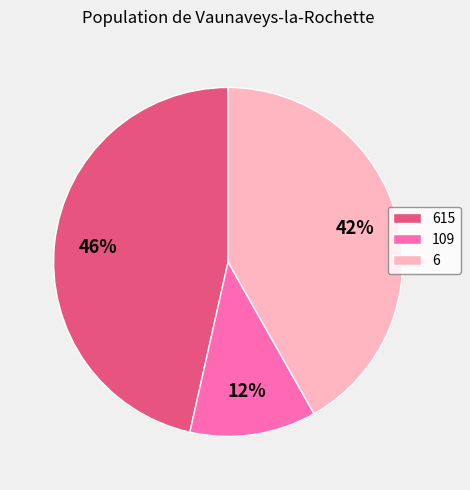

How many slices are in this pie chart?

3